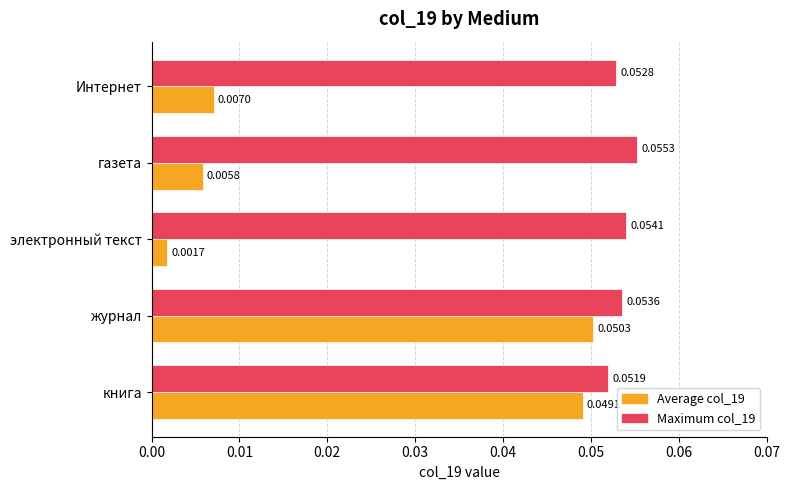

How many data points does each series have?

5